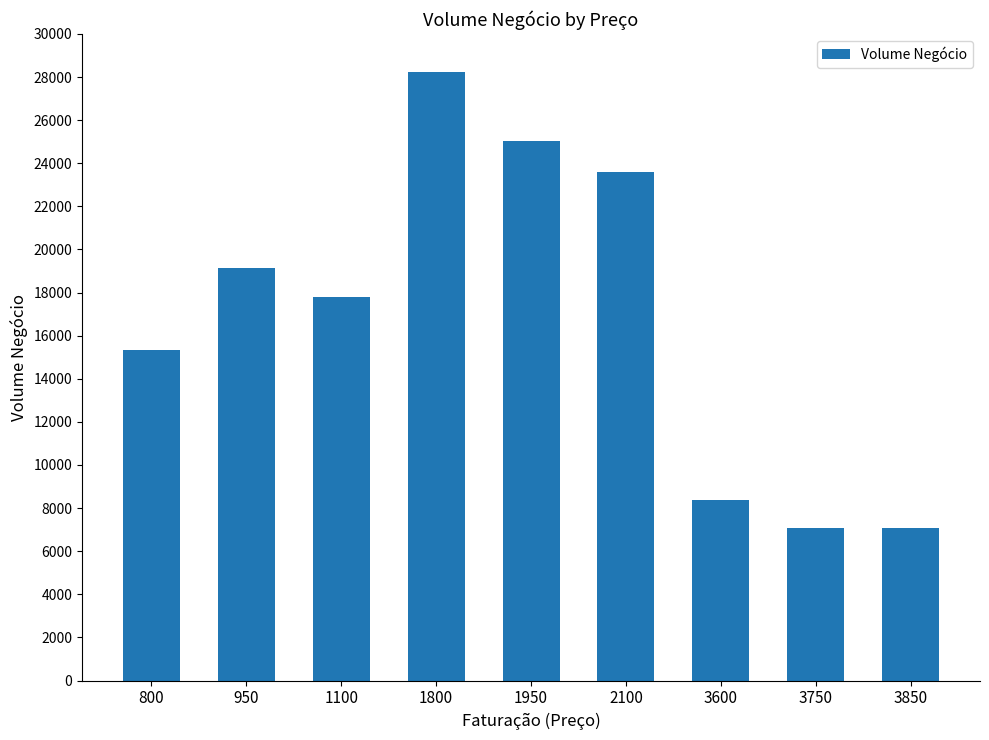

What is the value of the 3rd bar from the left?

17802.5